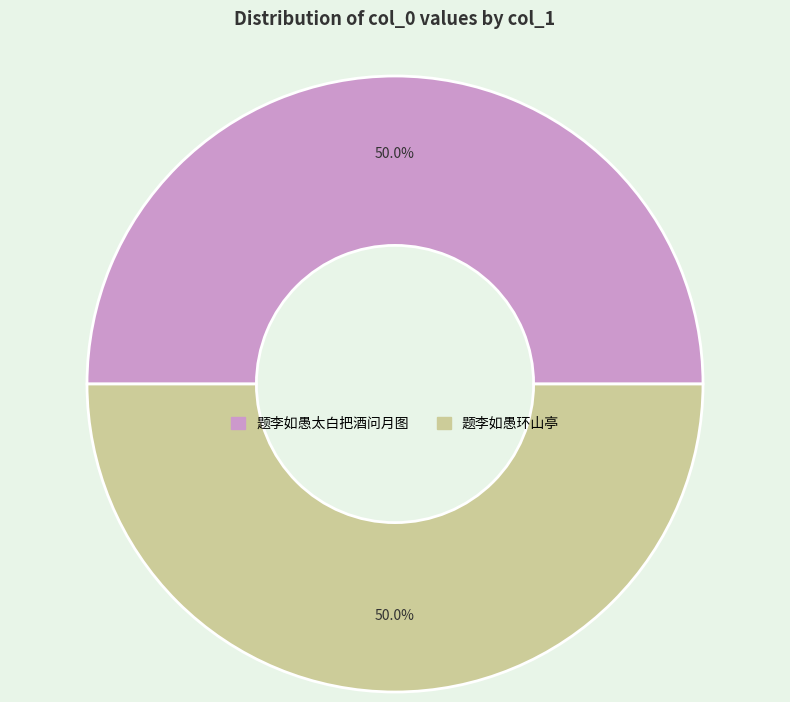

What is the ratio of the value at 题李如愚环山亭 to the value at 题李如愚太白把酒问月图?

1.0